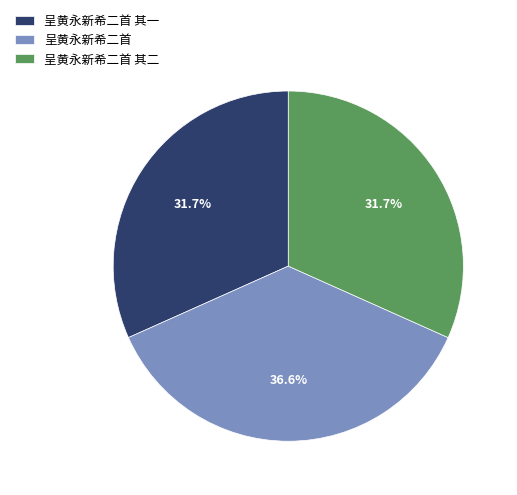

To the nearest percent, what is the average slice percentage?

33%